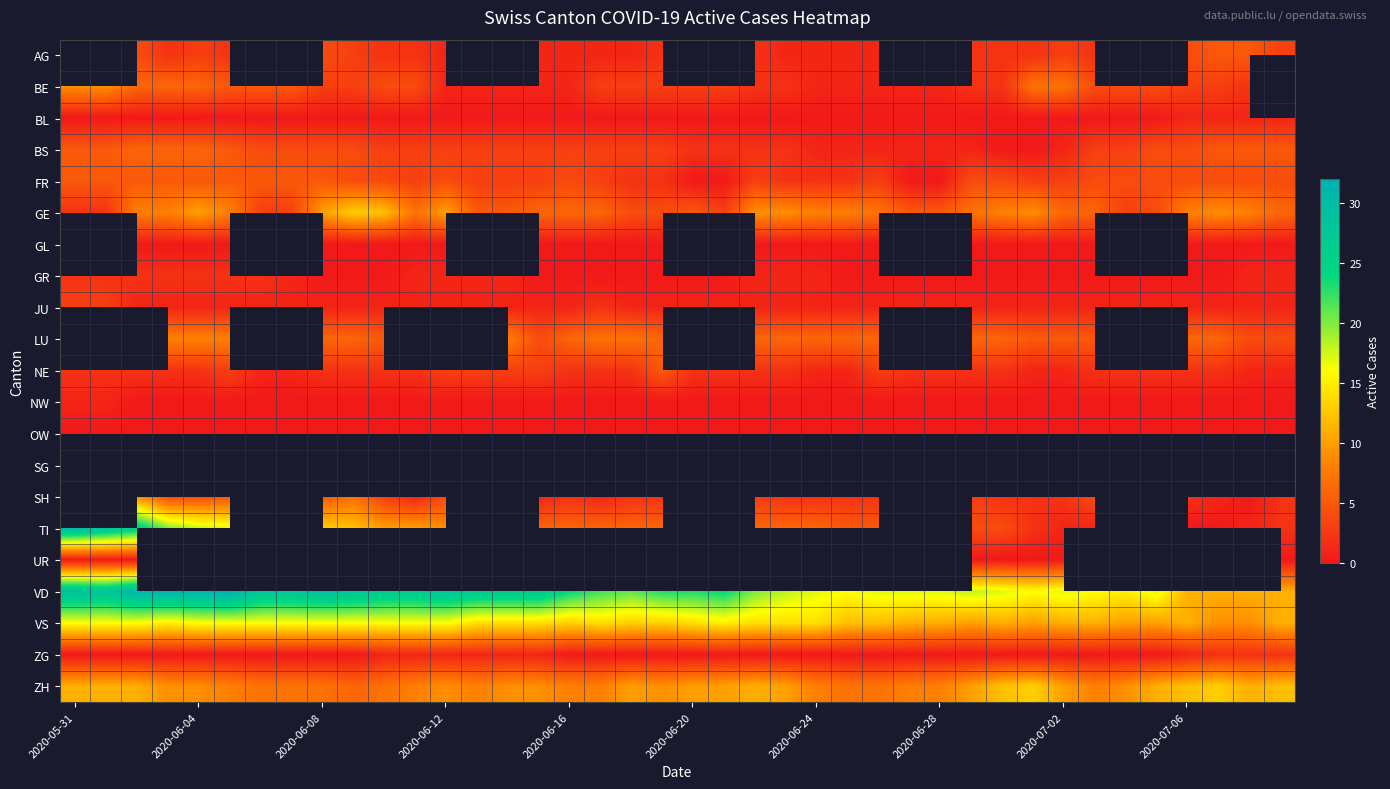

Count the number of data series in this chart.

21